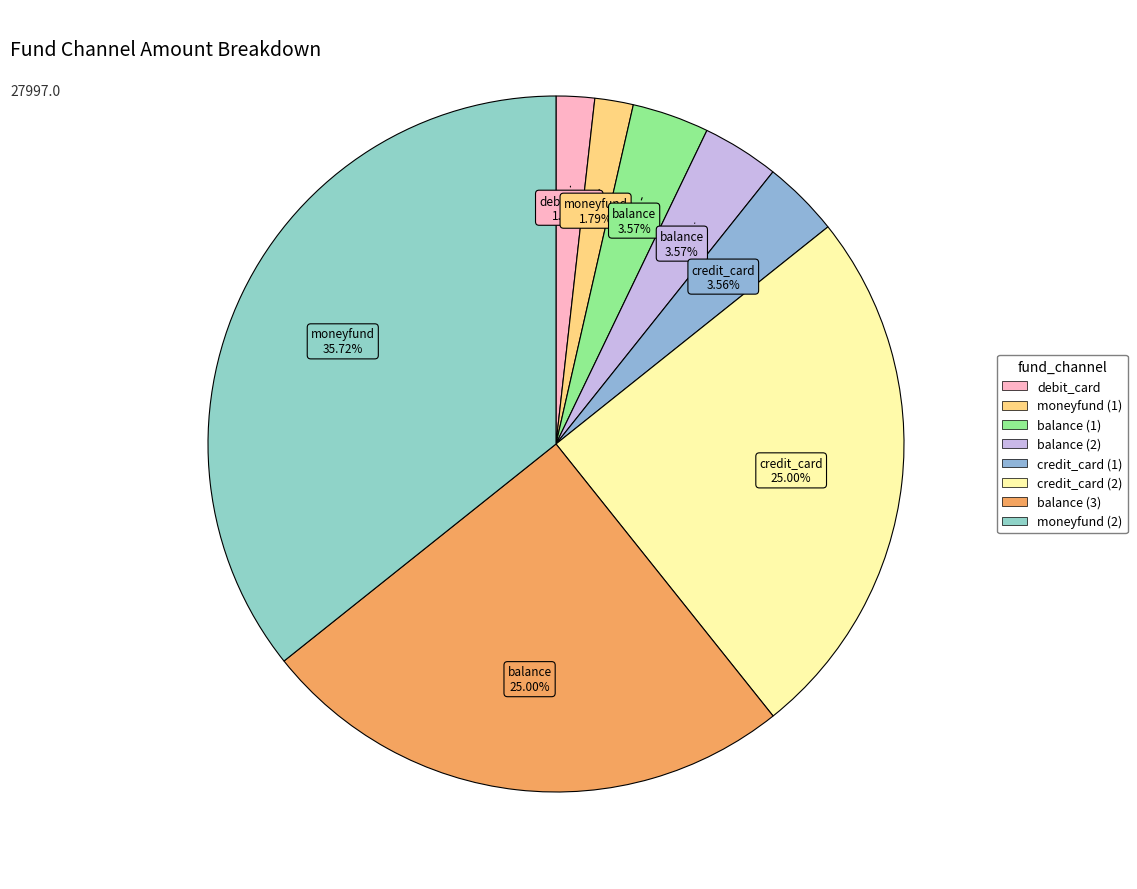

Does any single category account for the majority?

No